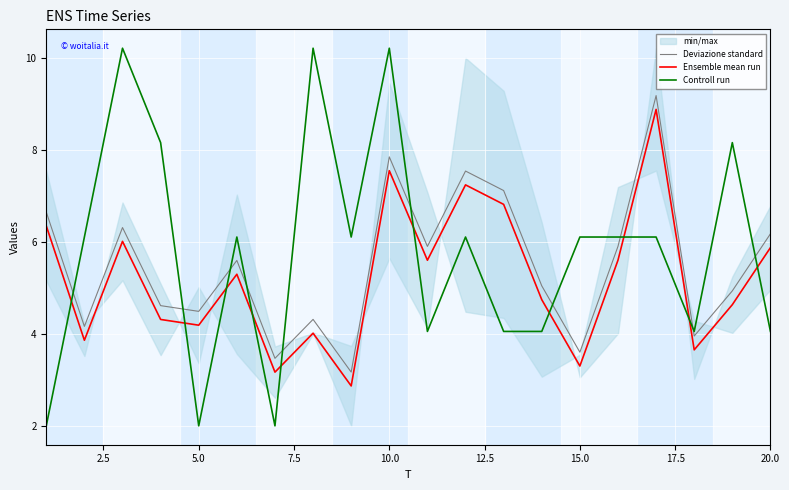

Reading left to right, transcribe all the data shown in this chart.

Deviazione standard: 6.6	4.2	6.3	4.6	4.5	5.6	3.5	4.3	3.2	7.8	5.9	7.5	7.1	5.0	3.6	5.9	9.2	4.0	4.9	6.2
Ensemble mean run: 6.3	3.9	6.0	4.3	4.2	5.3	3.2	4.0	2.9	7.5	5.6	7.2	6.8	4.7	3.3	5.6	8.9	3.7	4.6	5.9
Controll run: 2.0	6.1	10.2	8.2	2.0	6.1	2.0	10.2	6.1	10.2	4.1	6.1	4.1	4.1	6.1	6.1	6.1	4.1	8.2	4.1